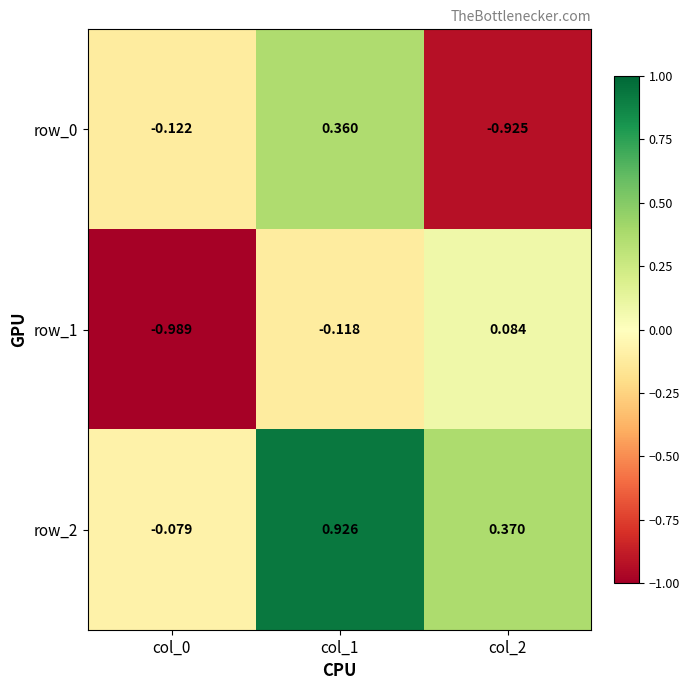

Which series has the widest spread of values?

row_0